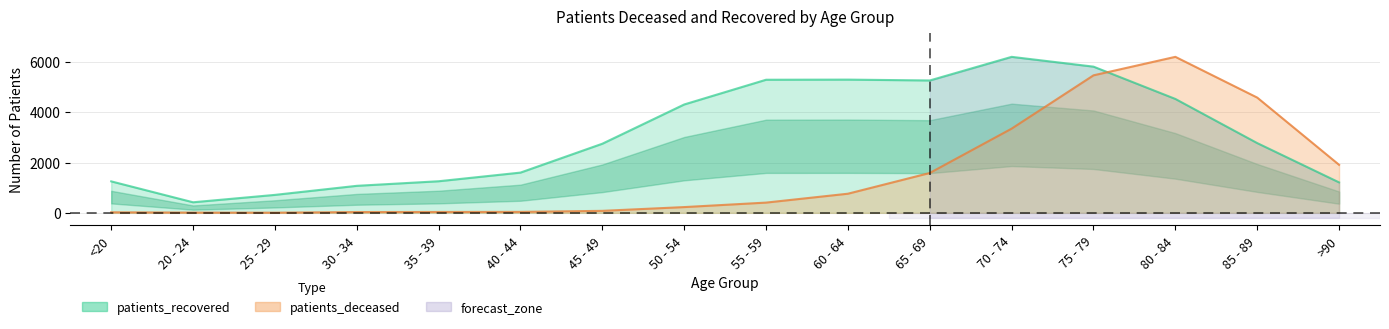

How many data points in patients_recovered are less than 2773?

8